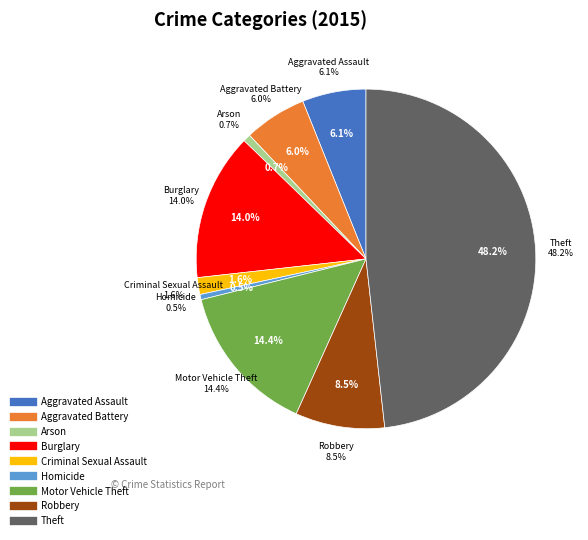

To the nearest percent, what percentage of the pie is Aggravated Assault?

6%